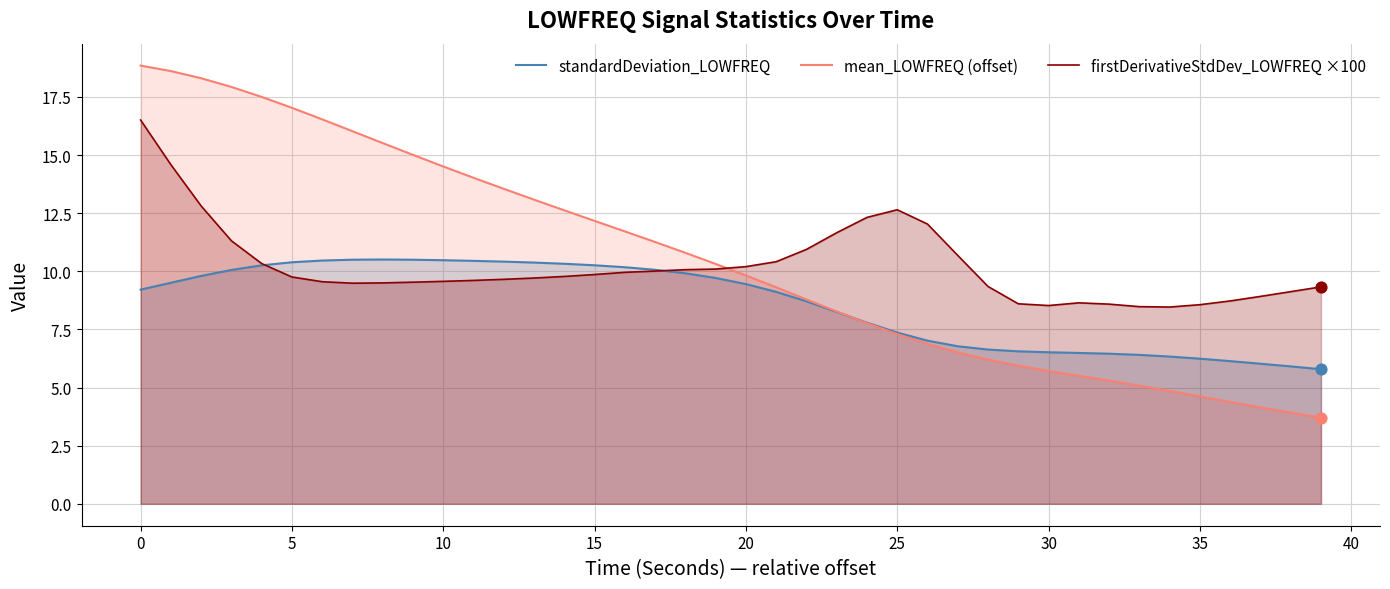

Which series contains the lowest Y value?

mean_LOWFREQ (offset)